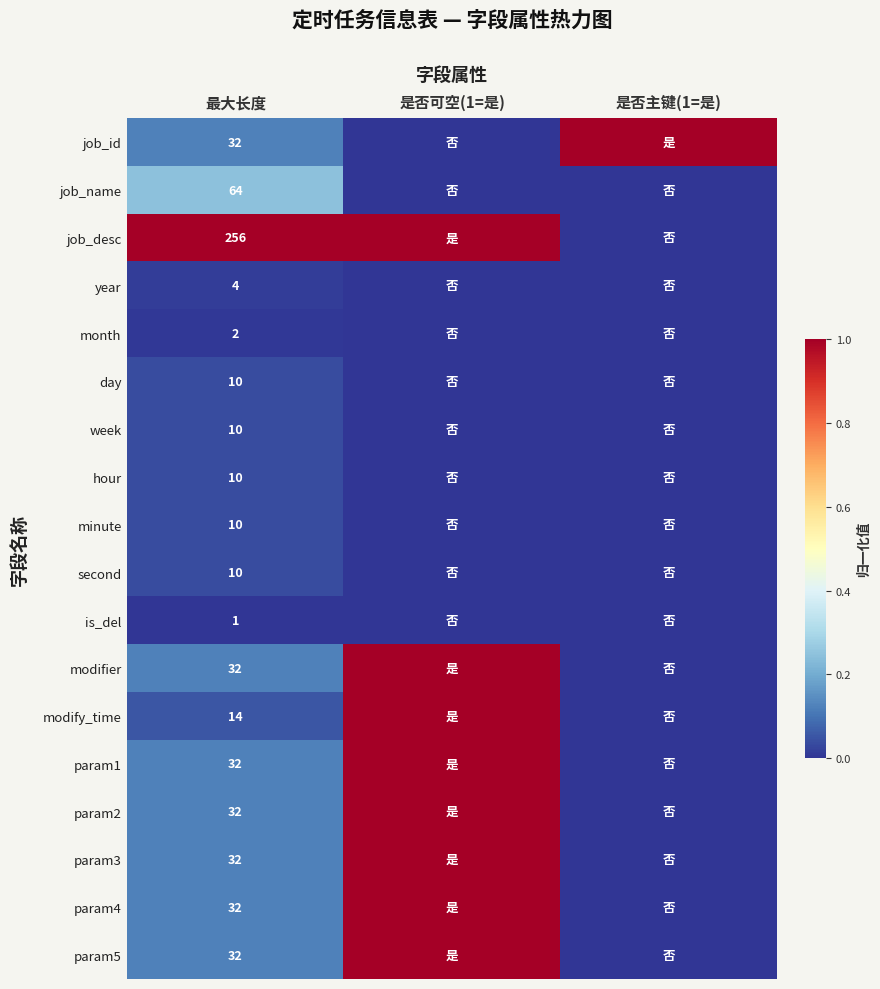

How many series are shown in this chart?

18